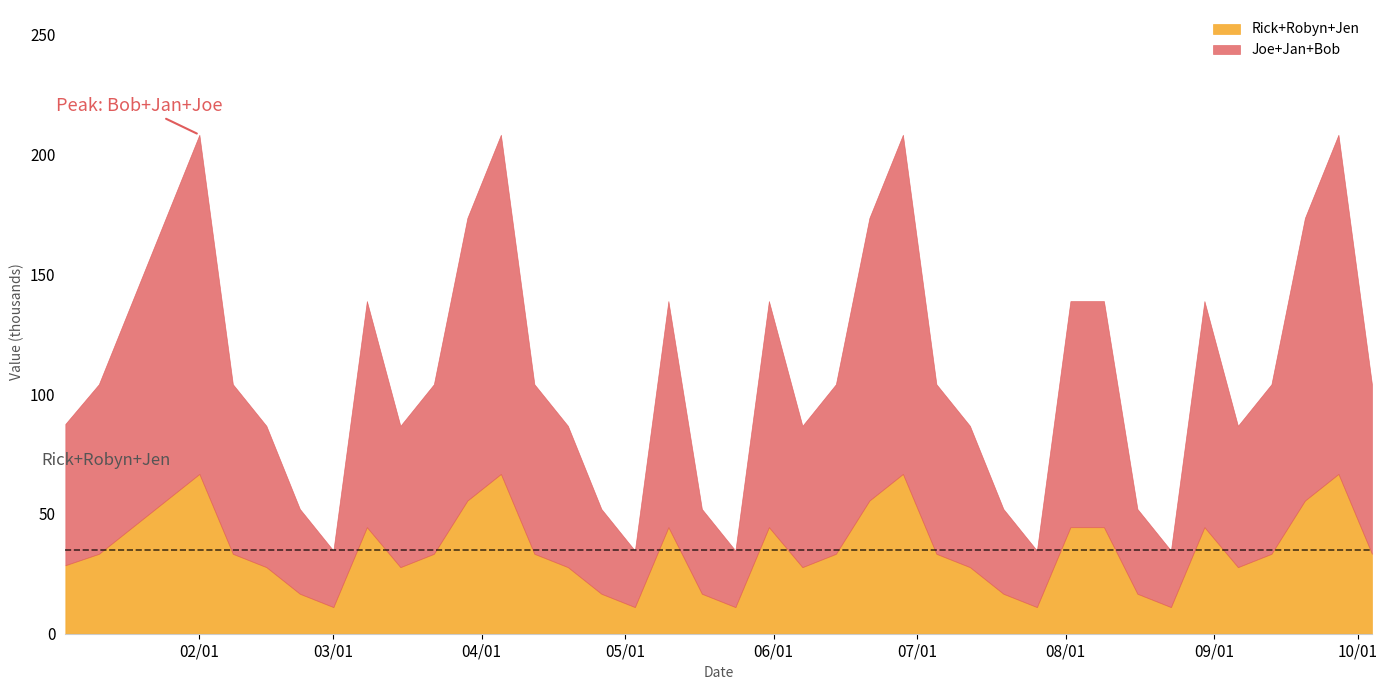

What is the highest value of the Jen series?

16800